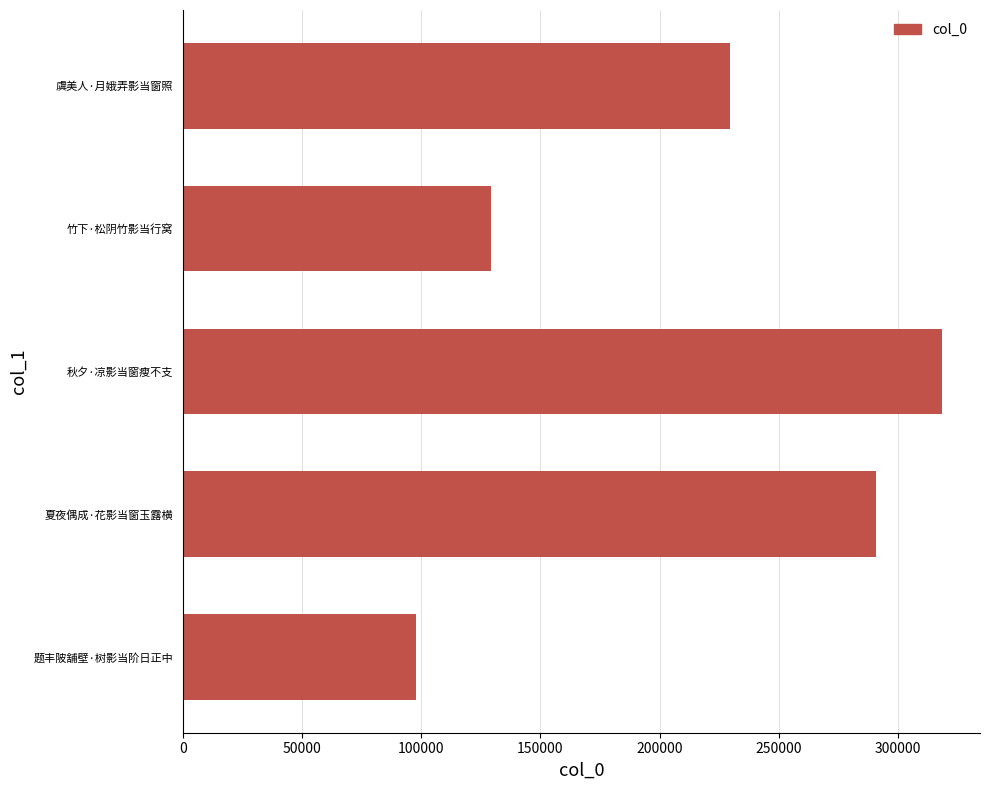

Is it true that the value at 秋夕·凉影当窗瘦不支 is 114145?

False